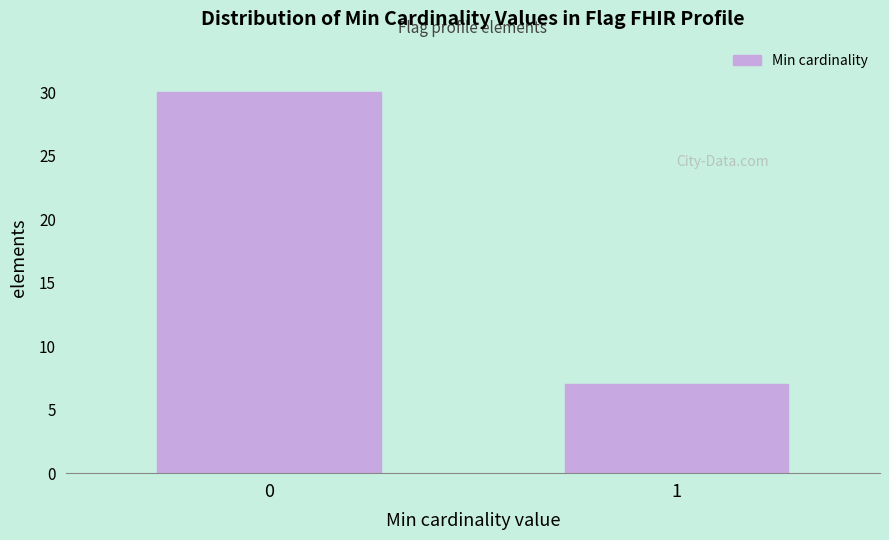

Reading right to left, what are all the values shown in this chart?

1=7	0=30